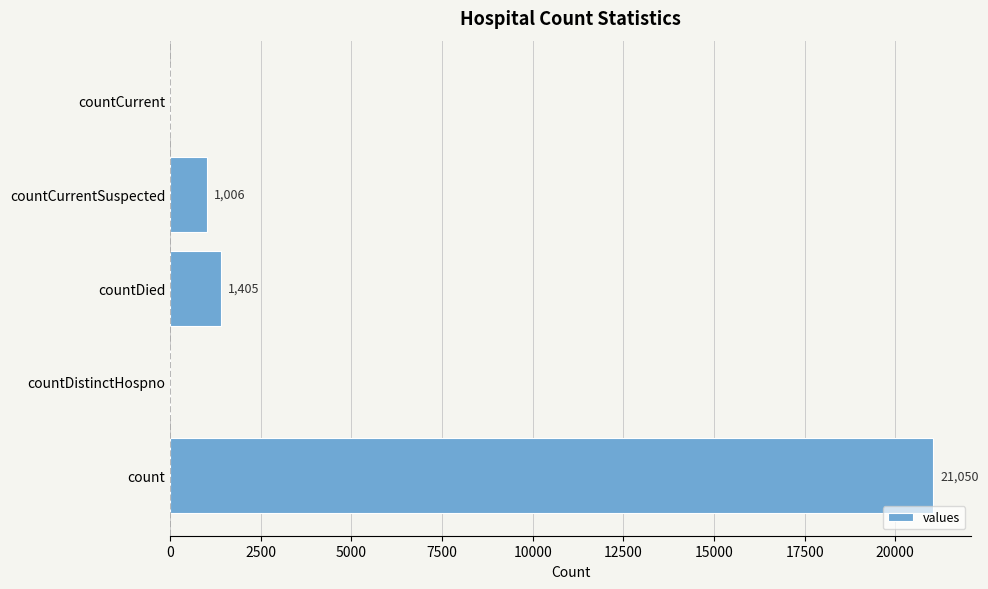

What is the maximum value shown in the chart?

21050